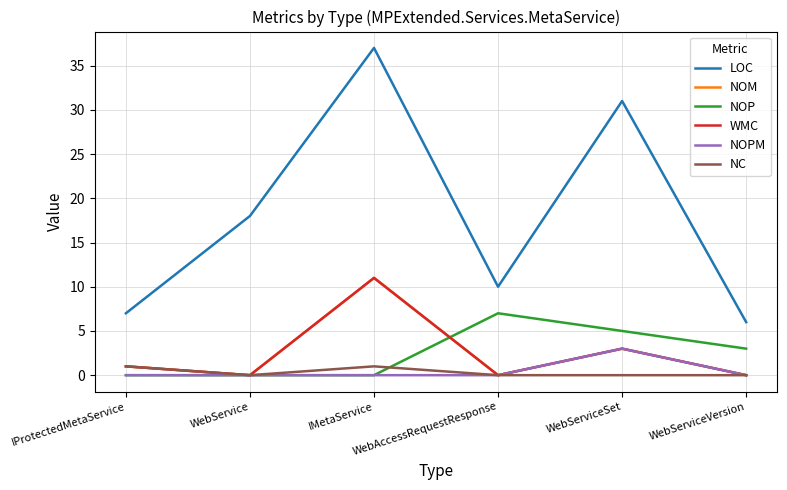

How many lines are shown in the chart?

6